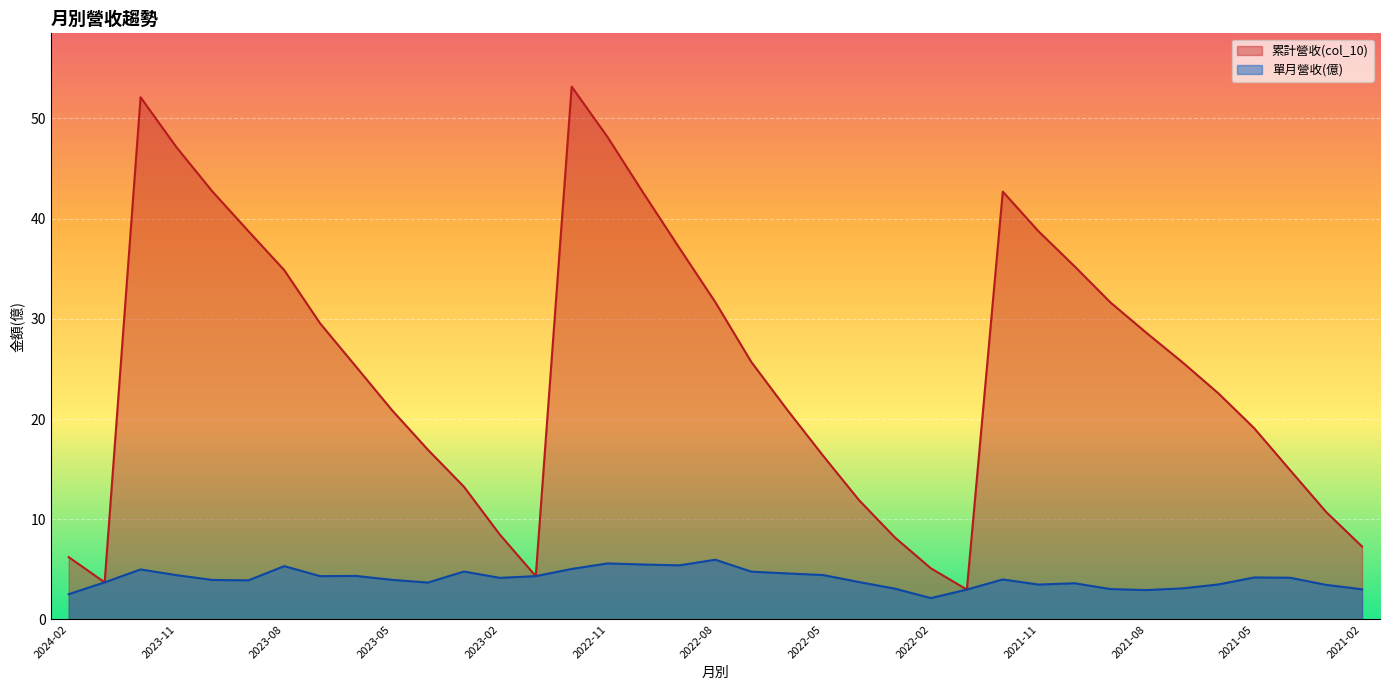

True or false: 累計營收(col_10) has more than 0 interior local peaks.

True